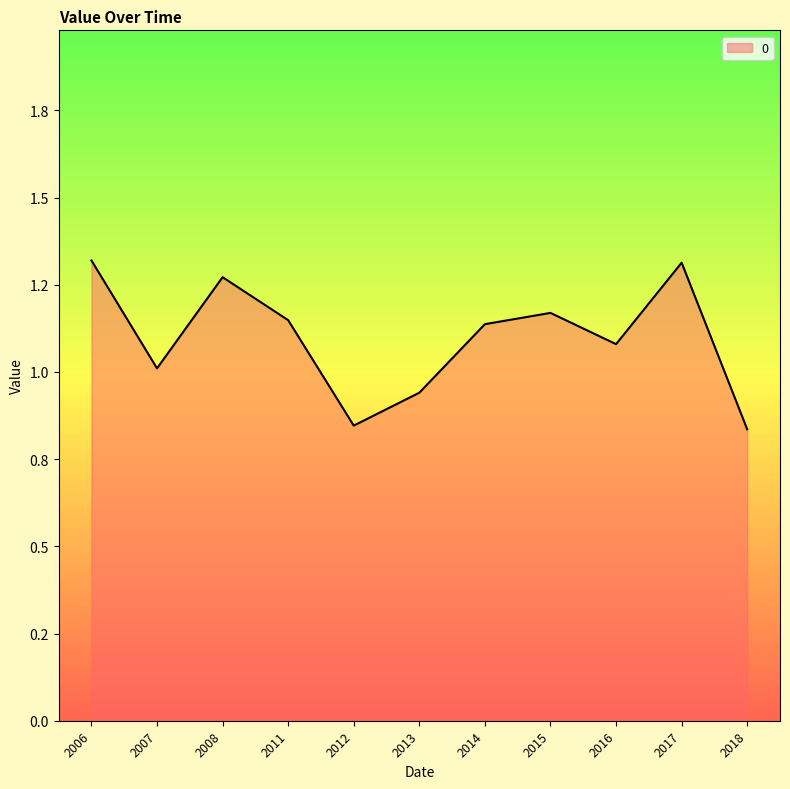

Where is the first local maximum?

2008